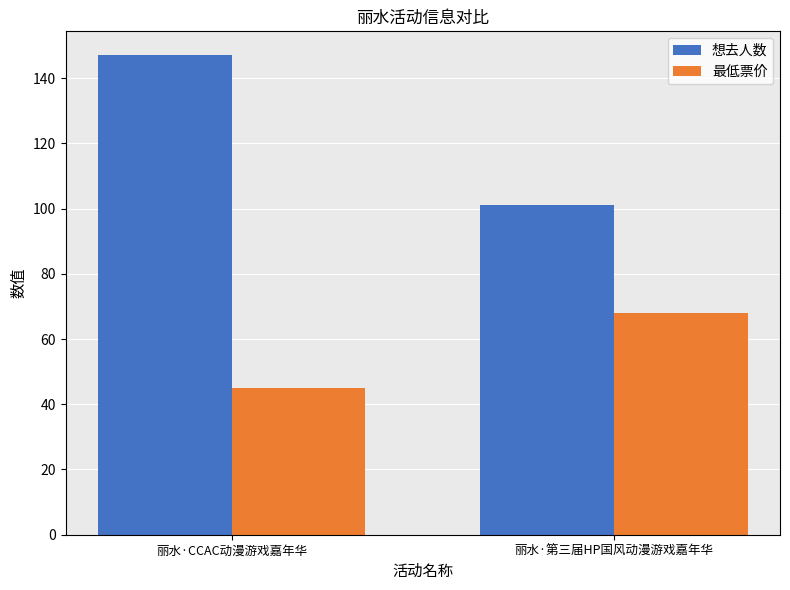

What is the minimum value shown in the chart?

45